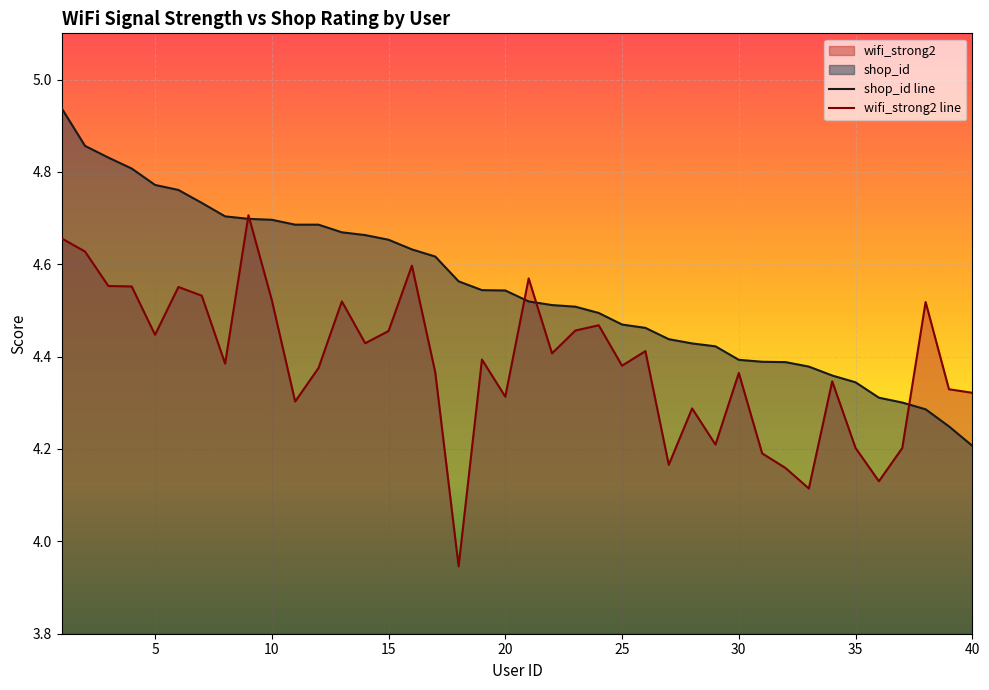

What is the sum of all shop_id values?

181.9